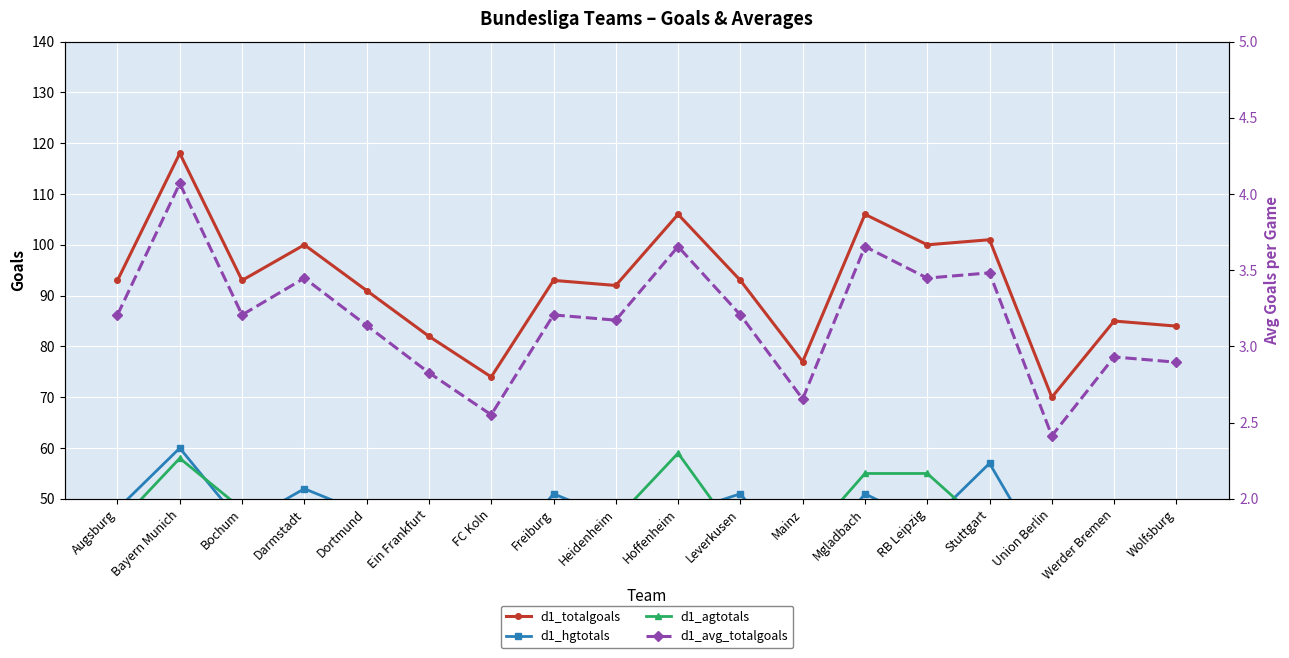

True or false: d1_hgtotals and d1_avg_totalgoals intersect in this chart.

False